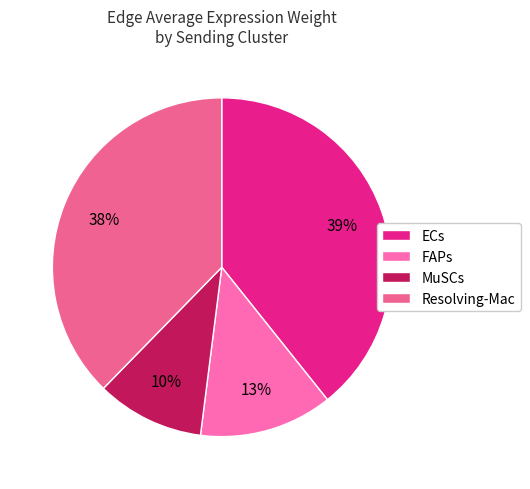

To the nearest percent, what is the difference between the largest and smallest slice percentages?

29%